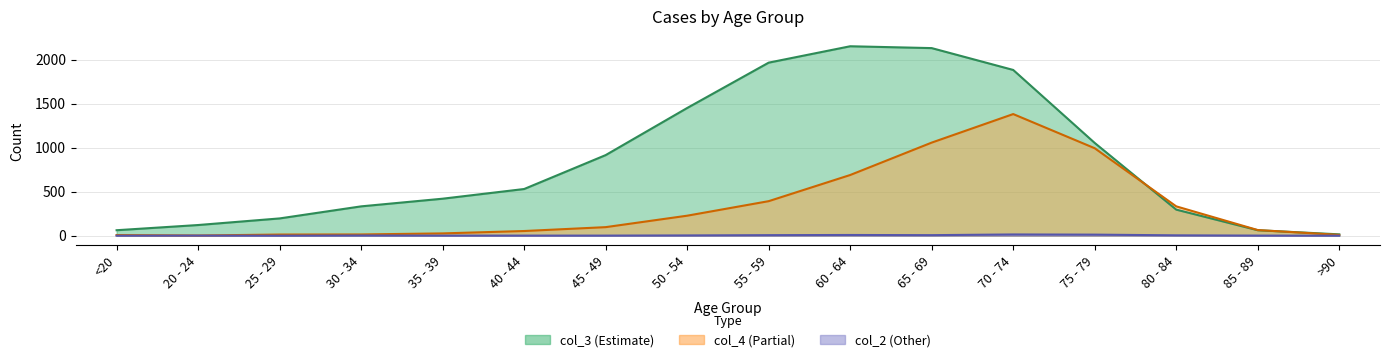

At <20, list the series in order from largest to smallest.

col_3, col_4, col_2